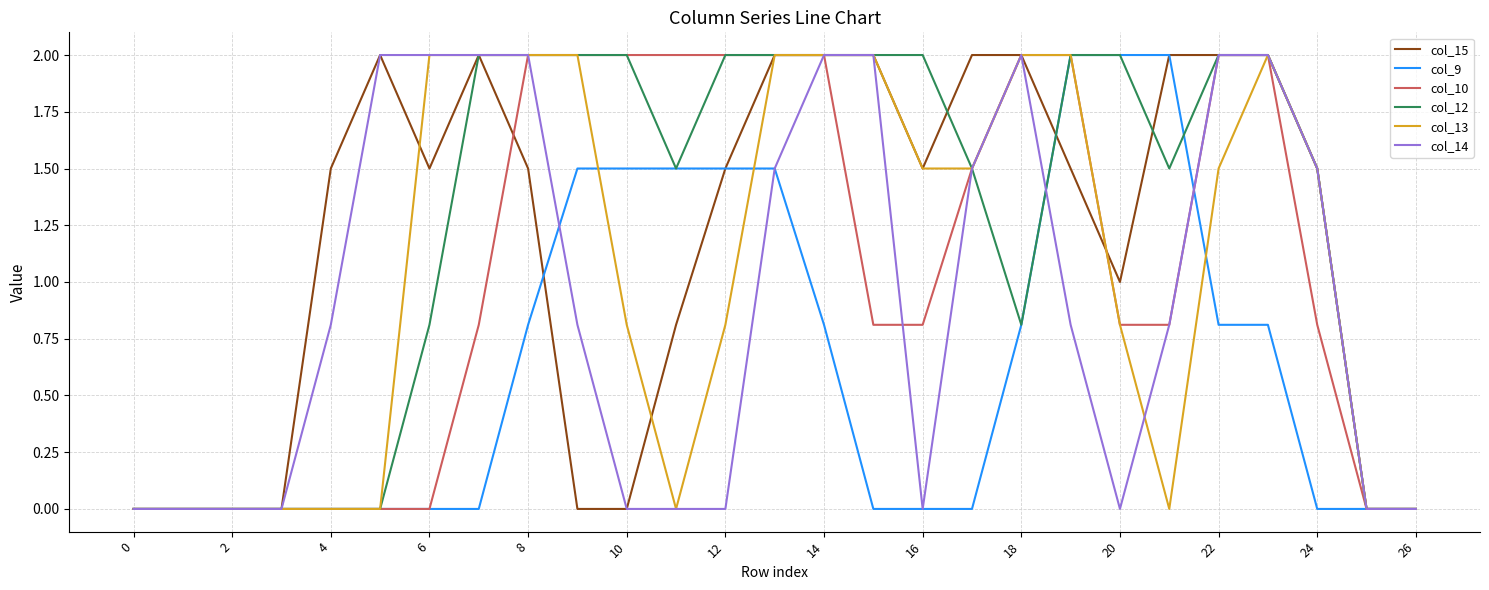

What is the sum of all col_14 values?

25.7